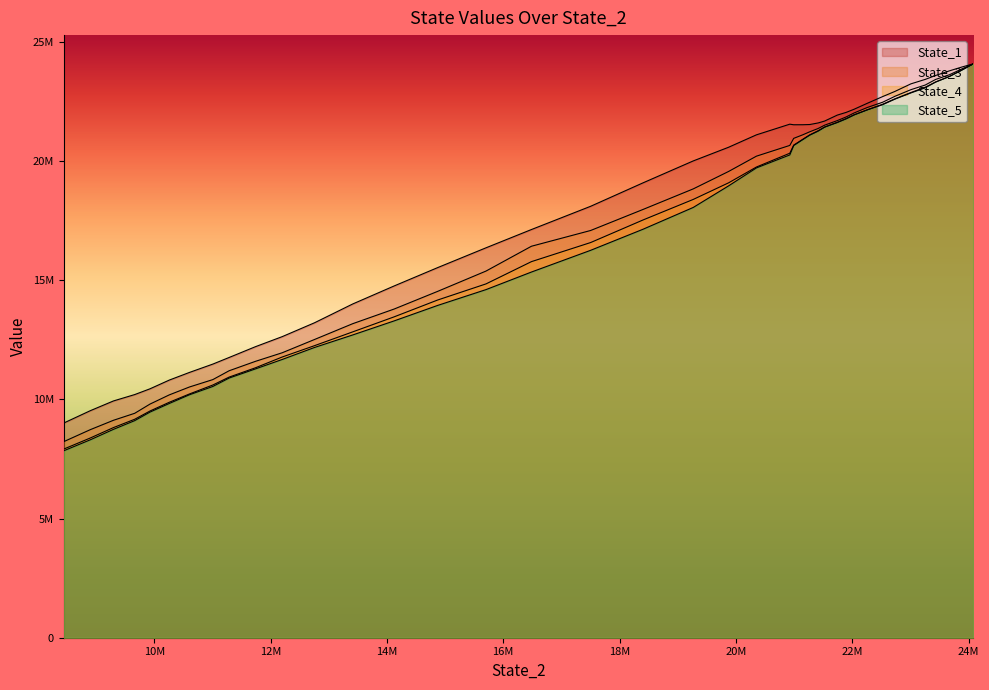

At how many categories does at least one series exceed 14737959?

27